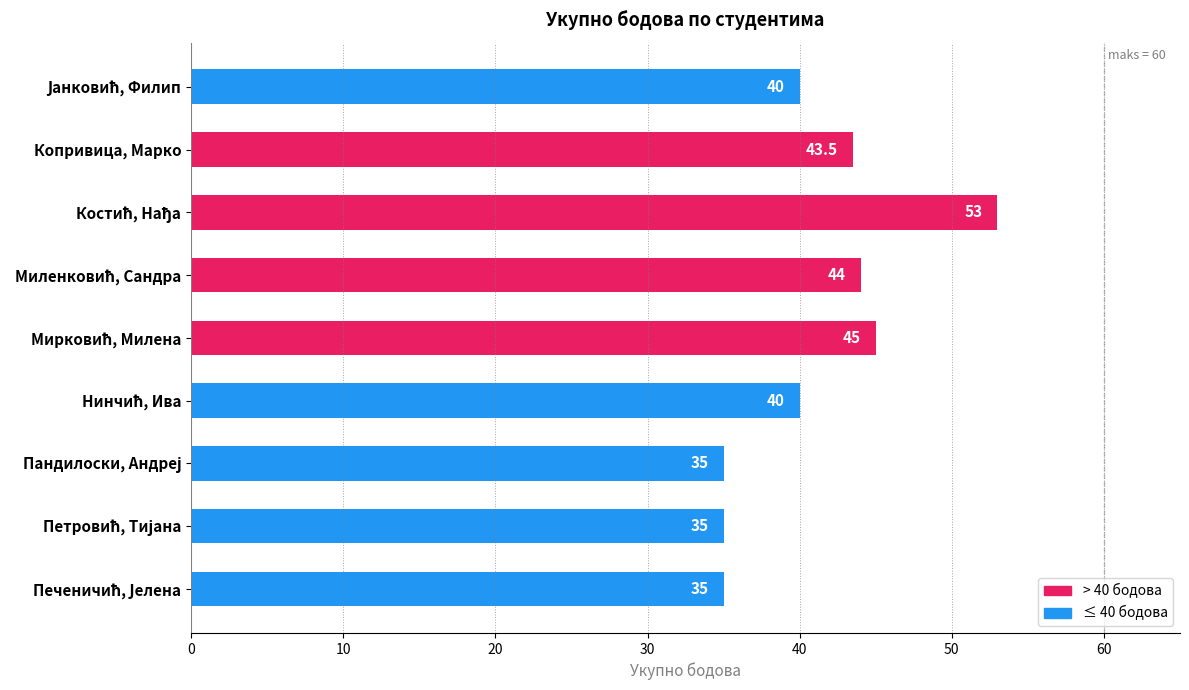

What is the value of the 8th bar from the top?

35.0